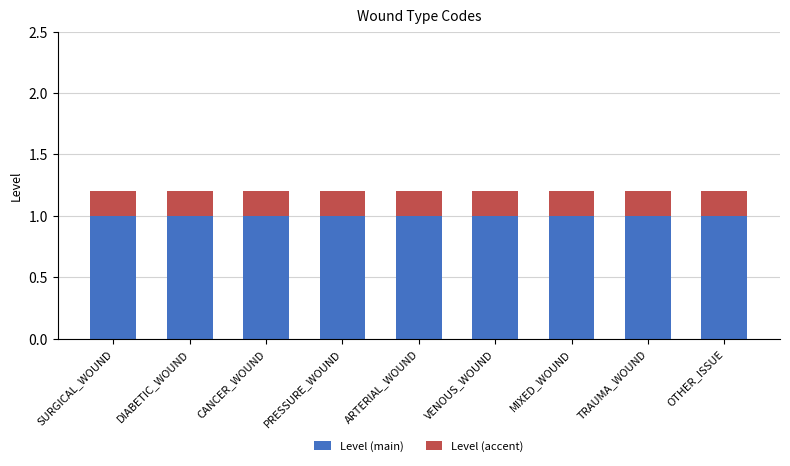

What is the approximate value of Level (main) at ARTERIAL_WOUND?

1.0